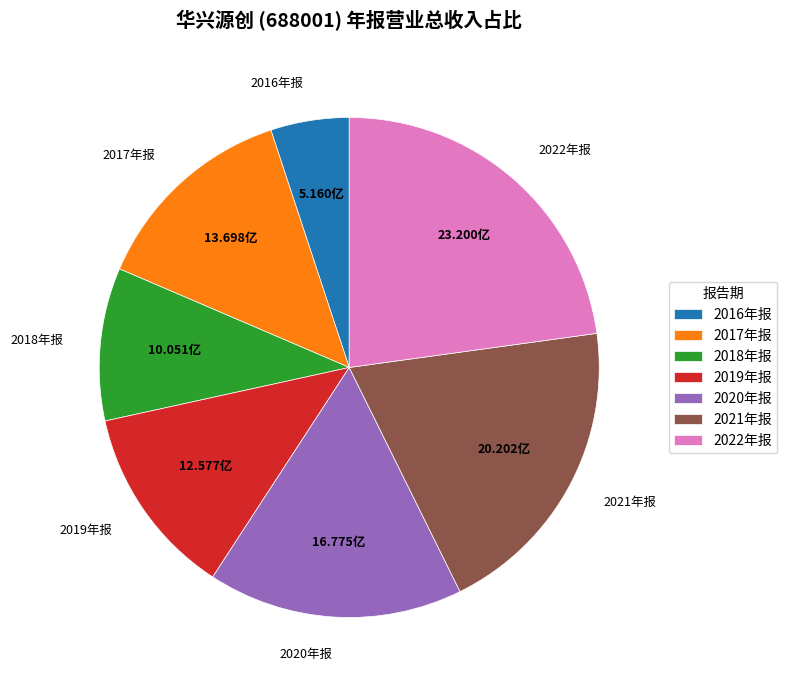

True or false: 2022年报 accounts for 23% of the total.

True